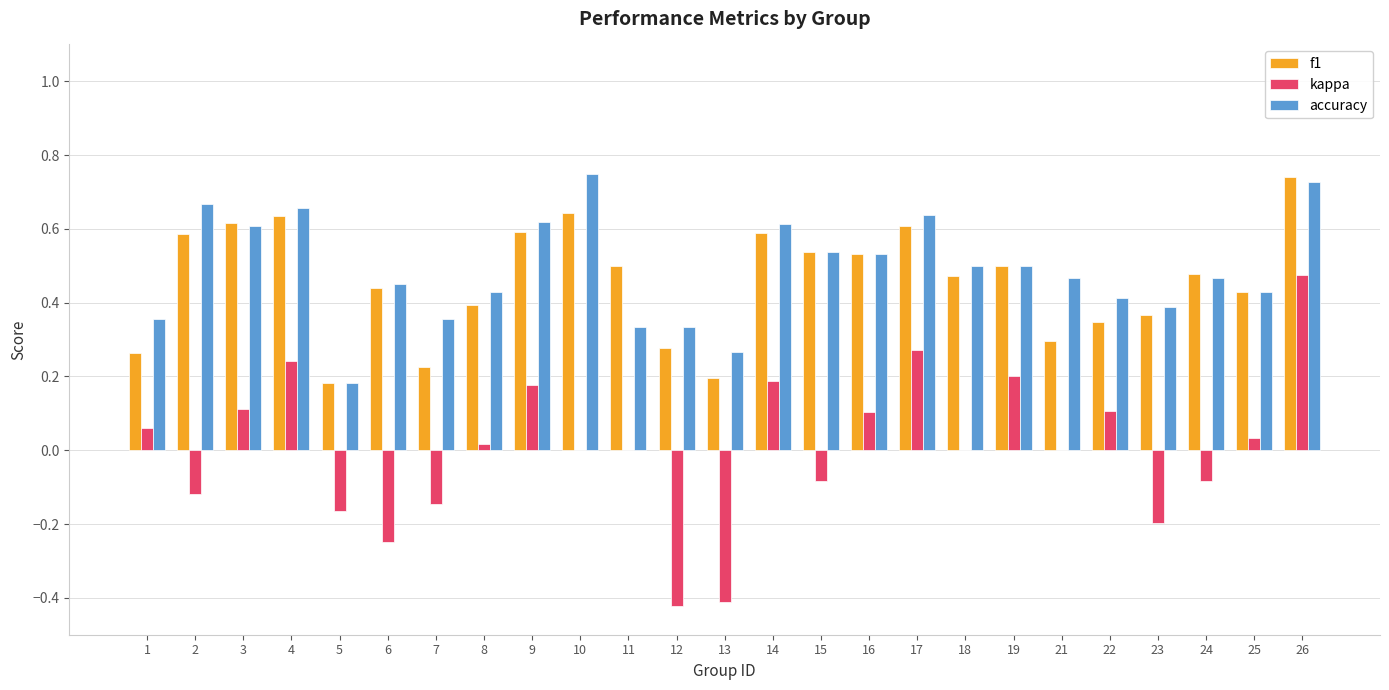

The value of accuracy at 9 is 0.4. True or false?

False